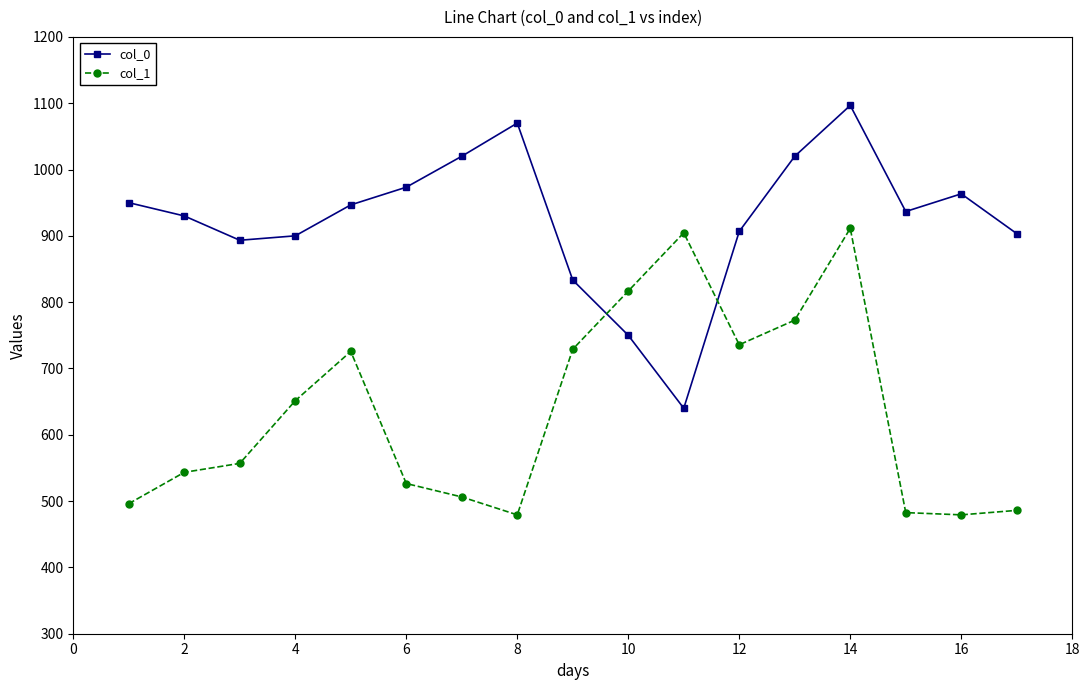

Which series ends up on top after the final intersection of col_0 and col_1?

col_0